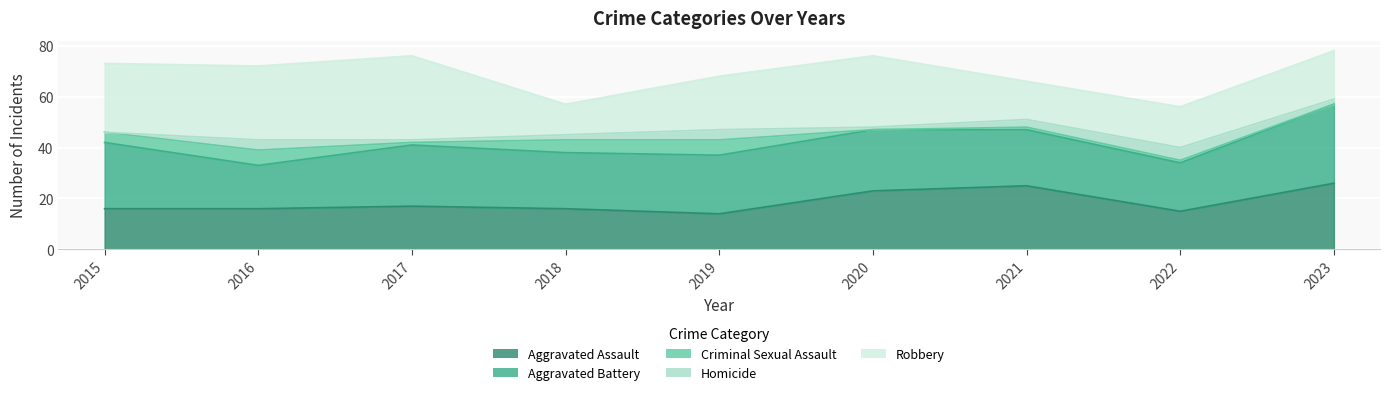

At which category is the sum across all series the highest?

2023